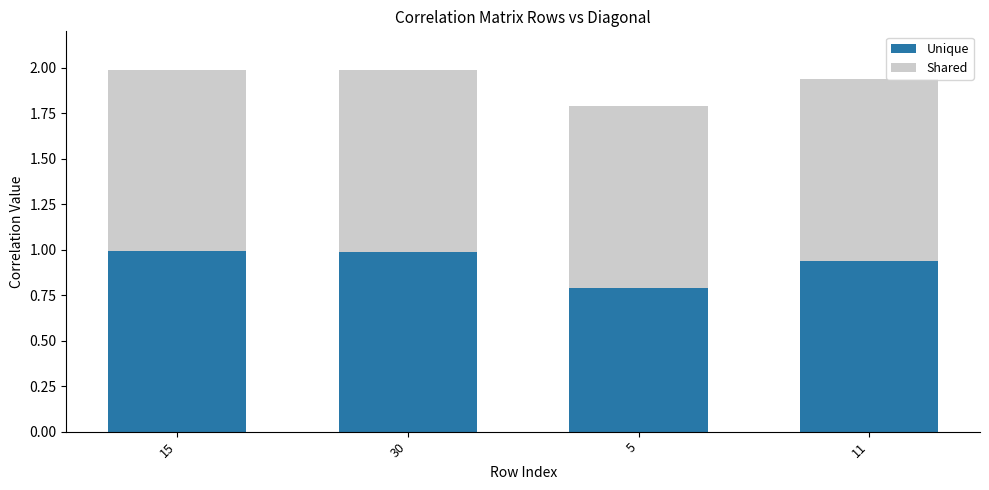

Is it true that Unique equals 1.0 at 30?

True